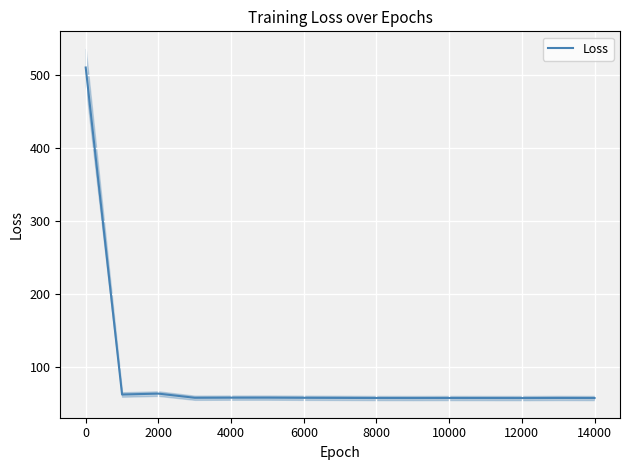

What is the maximum value for Loss?

511.0